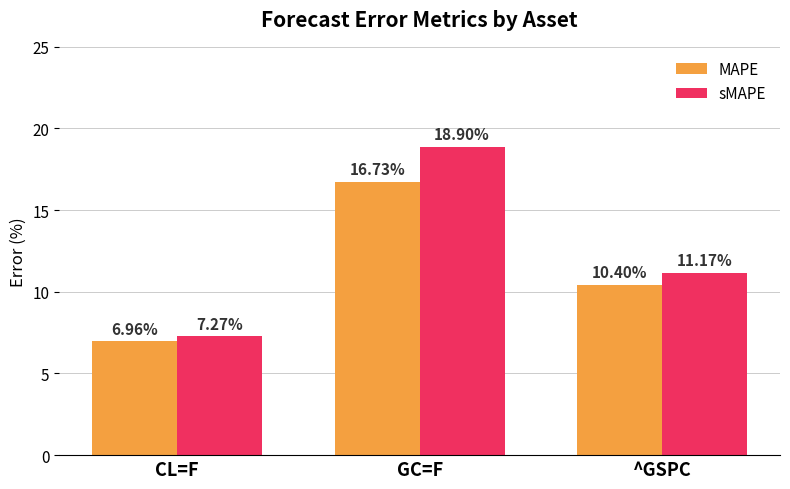

Does the chart contain stacked bars?

No